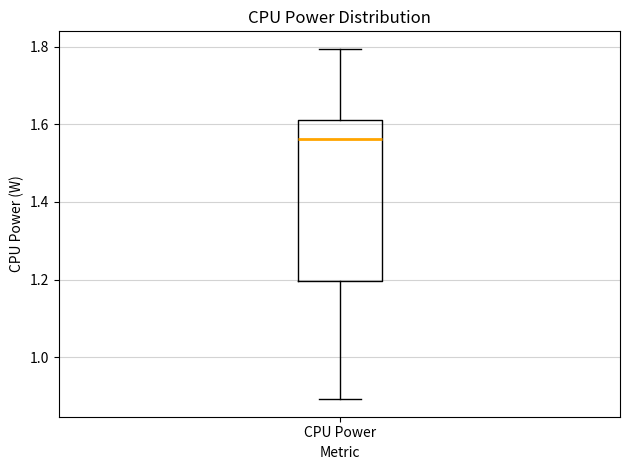

Where is the upper edge of the box for CPU Power on the y-axis? The values are not printed on the chart, so give them approximately, as read against the axis.

1.62